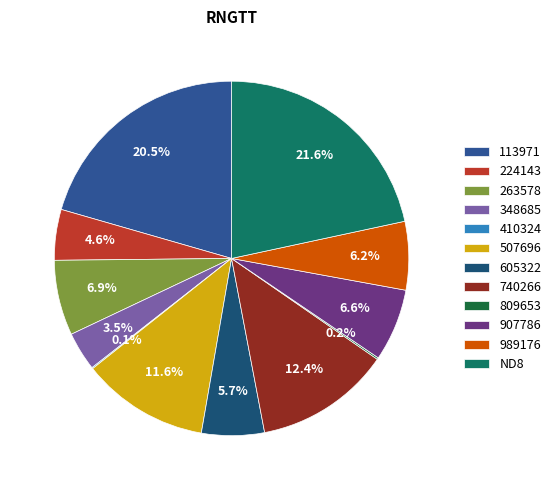

To the nearest percent, what is the difference between the largest and smallest slice percentages?

22%